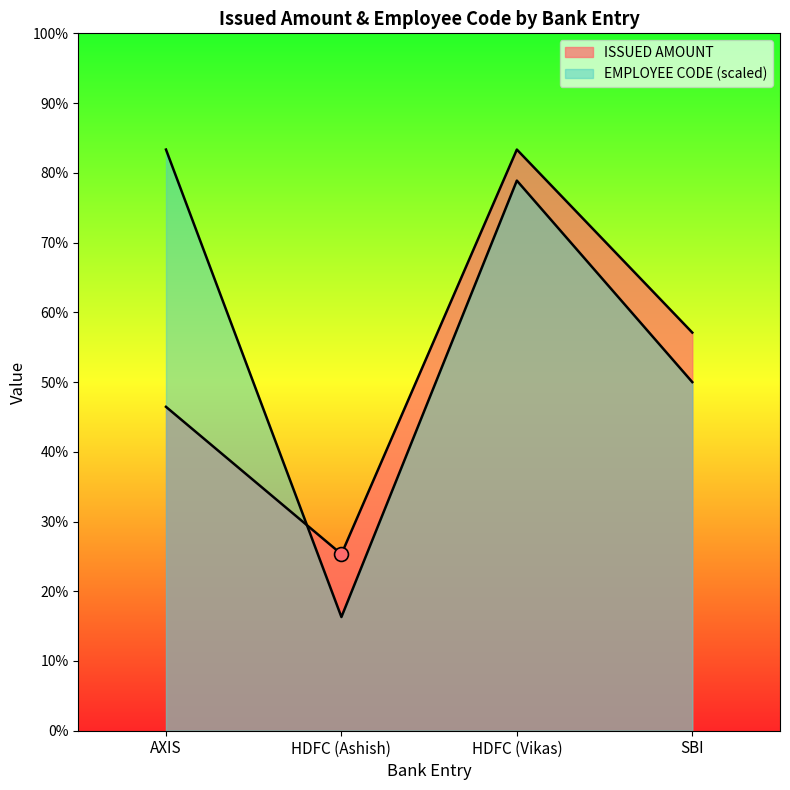

What is the minimum value for EMPLOYEE CODE?

3186.8